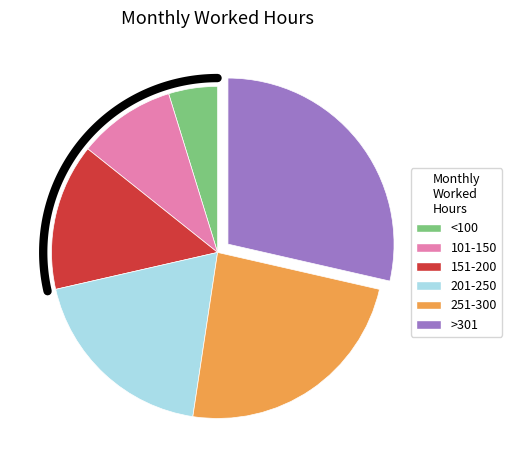

What is the largest slice in the pie chart?

>301